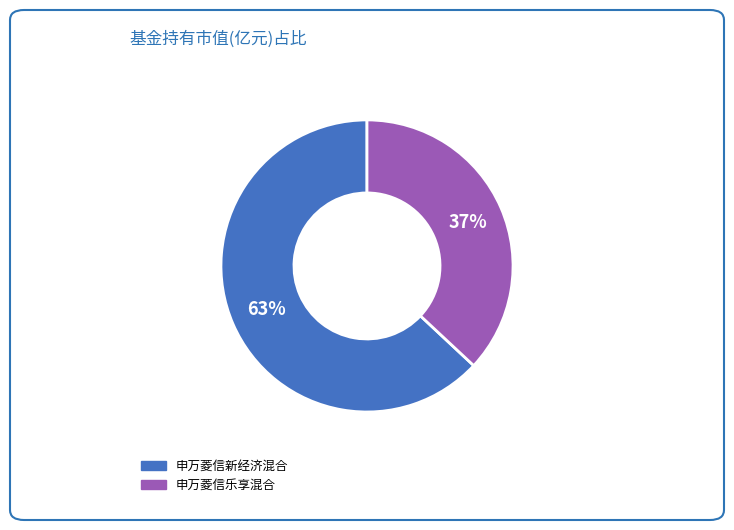

Between 申万菱信新经济混合 and 申万菱信乐享混合, which is larger?

申万菱信新经济混合